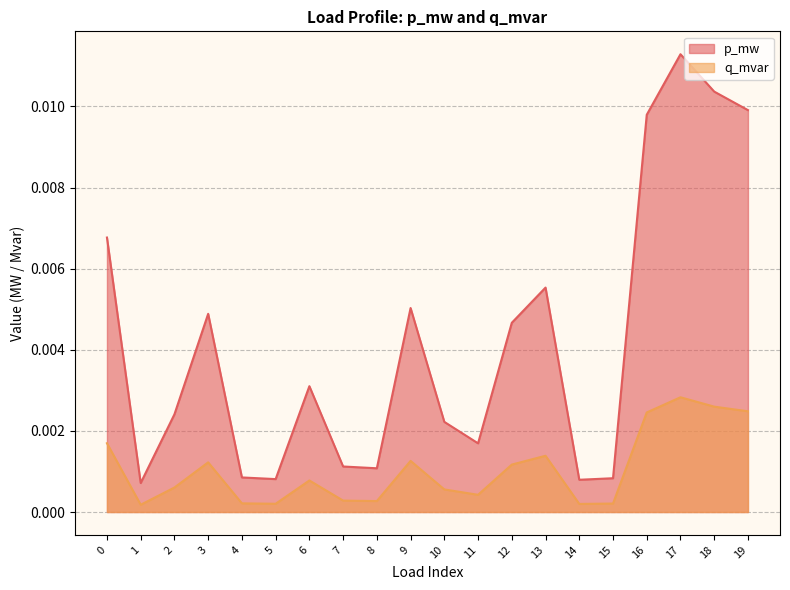

List the series in order of their peak value, highest first.

p_mw, q_mvar